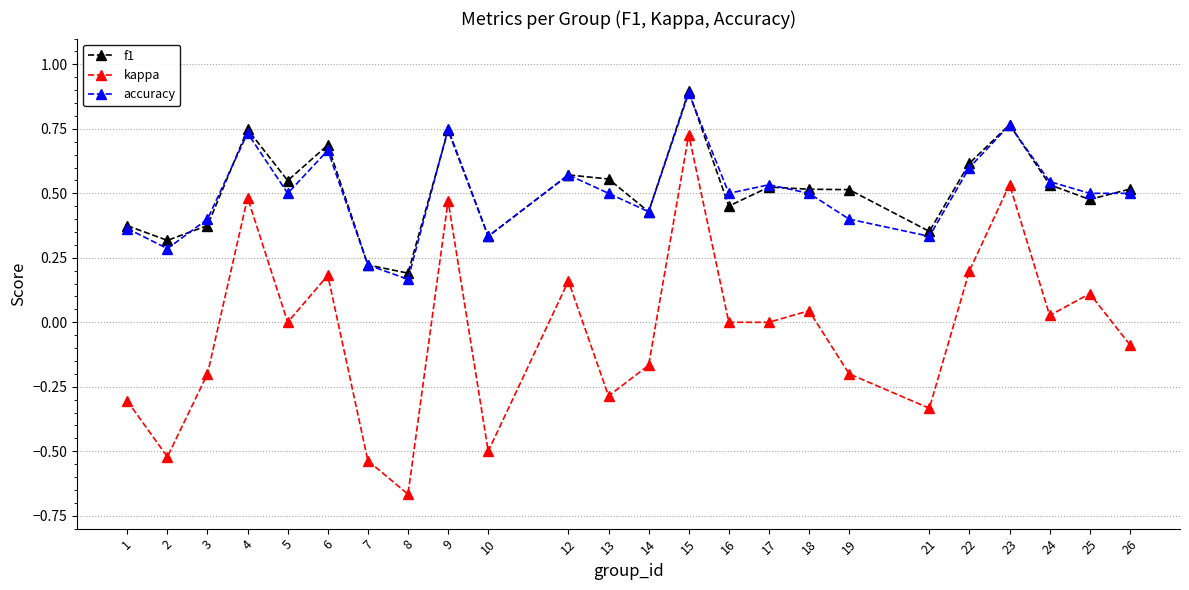

The kappa series shows -0.6 at 5. True or false?

False